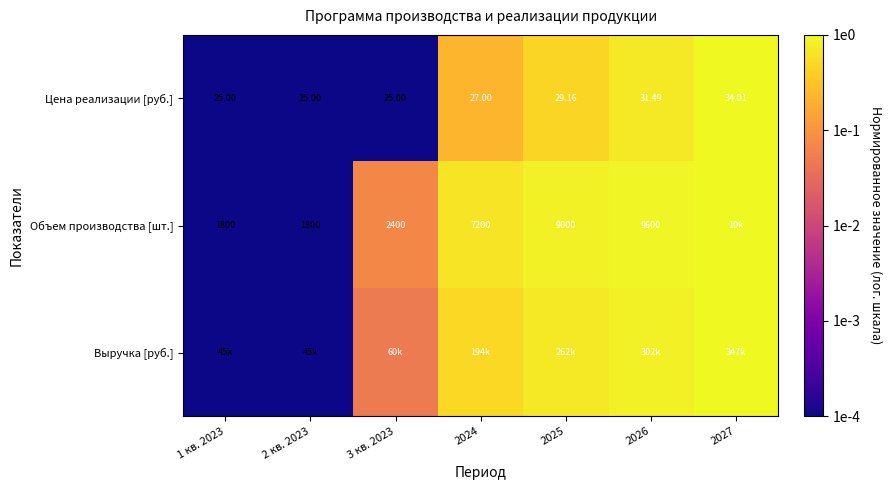

The value of Объем производства [шт.] at 2024 is 1.3. True or false?

False